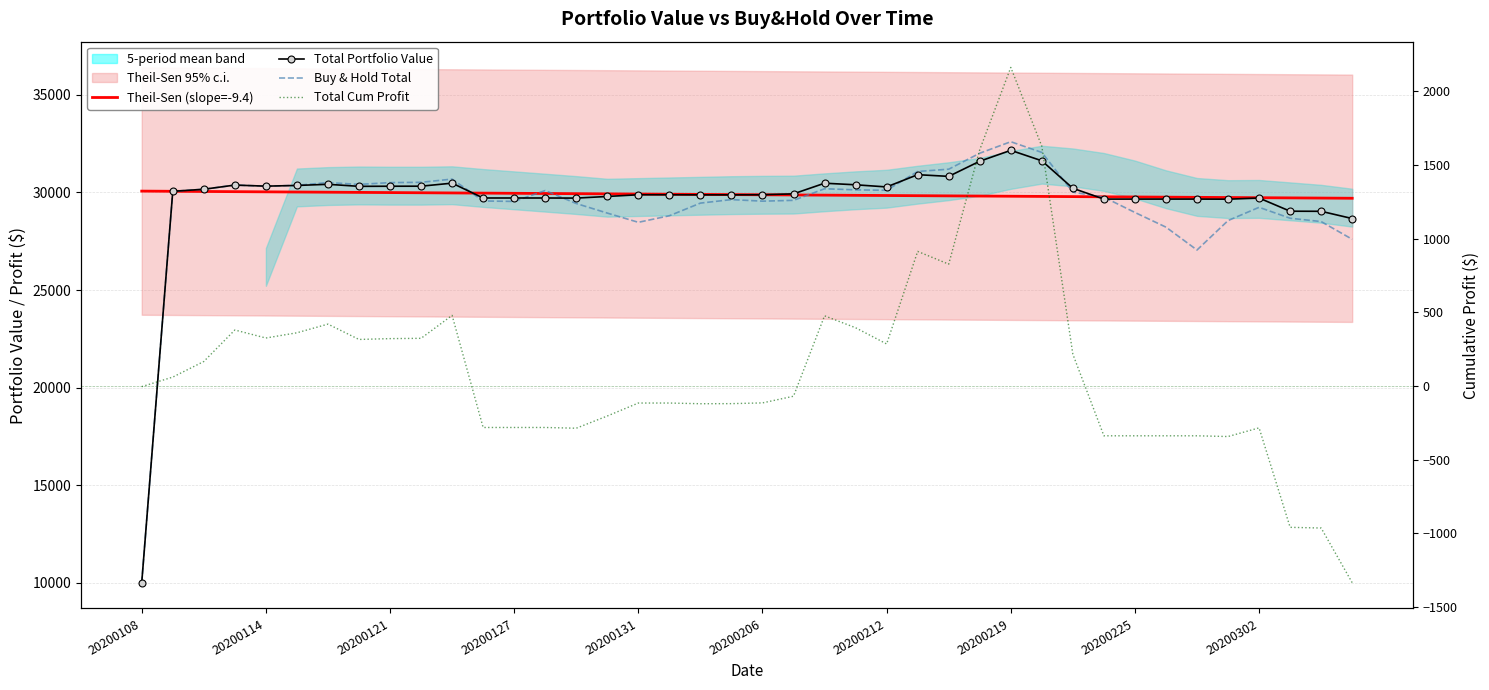

What position from the left is 20200108?

1